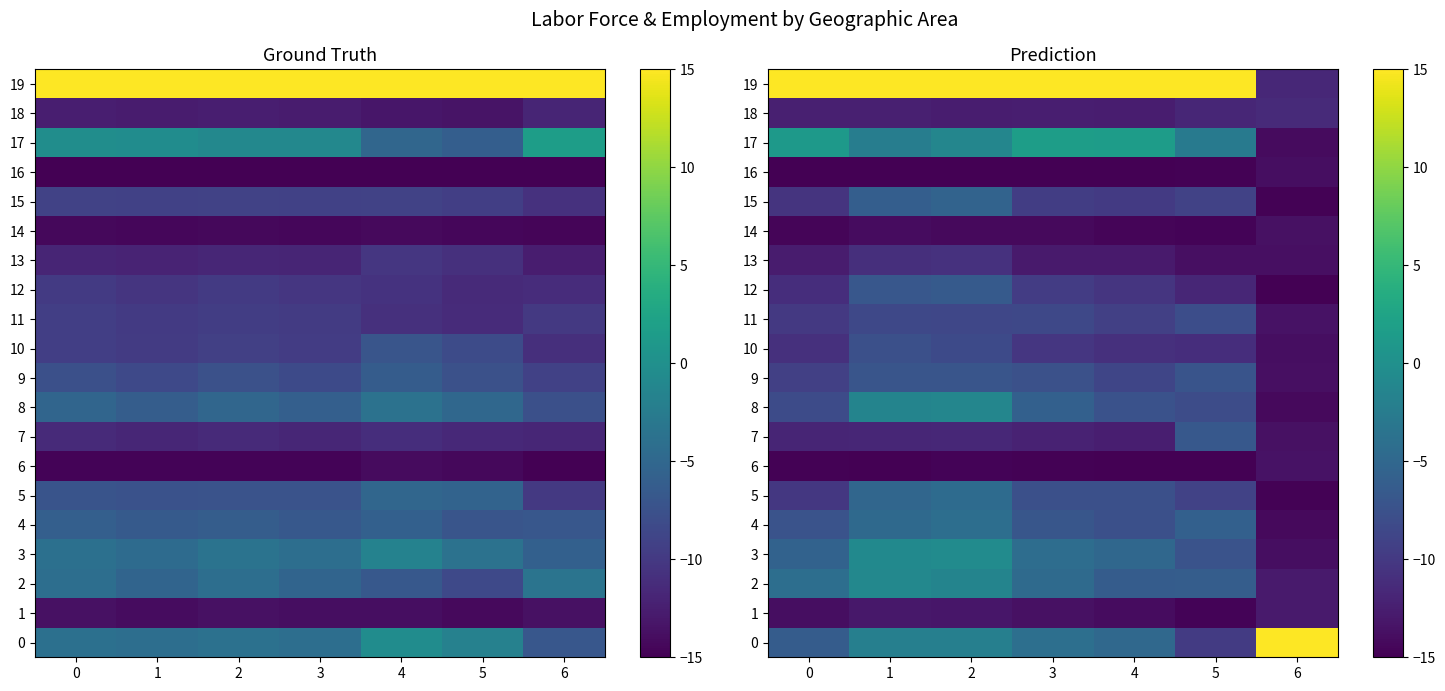

Where does the 2 series first go above -4?

1